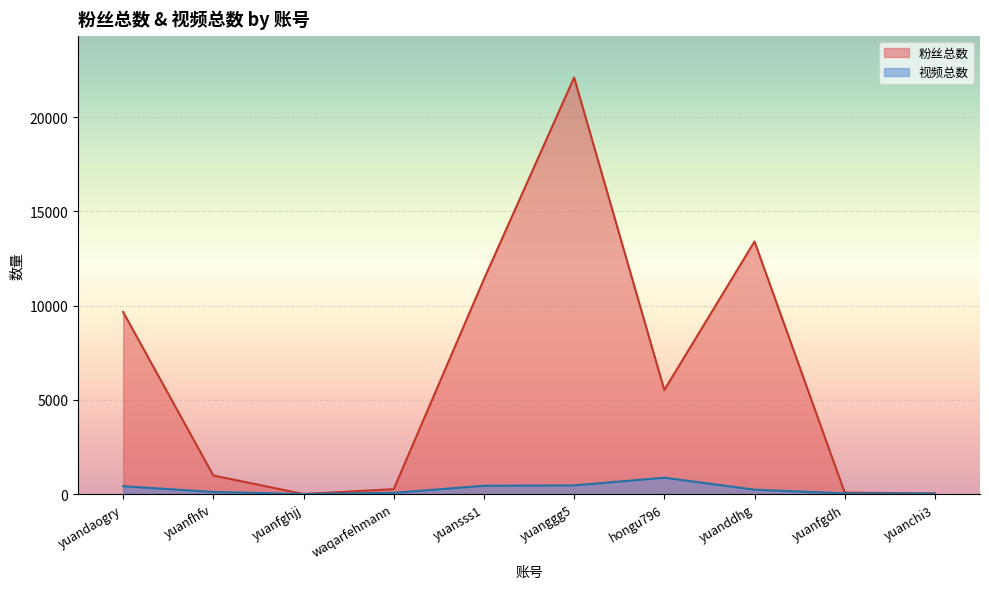

True or false: 粉丝总数 and 视频总数 cross at least once.

False